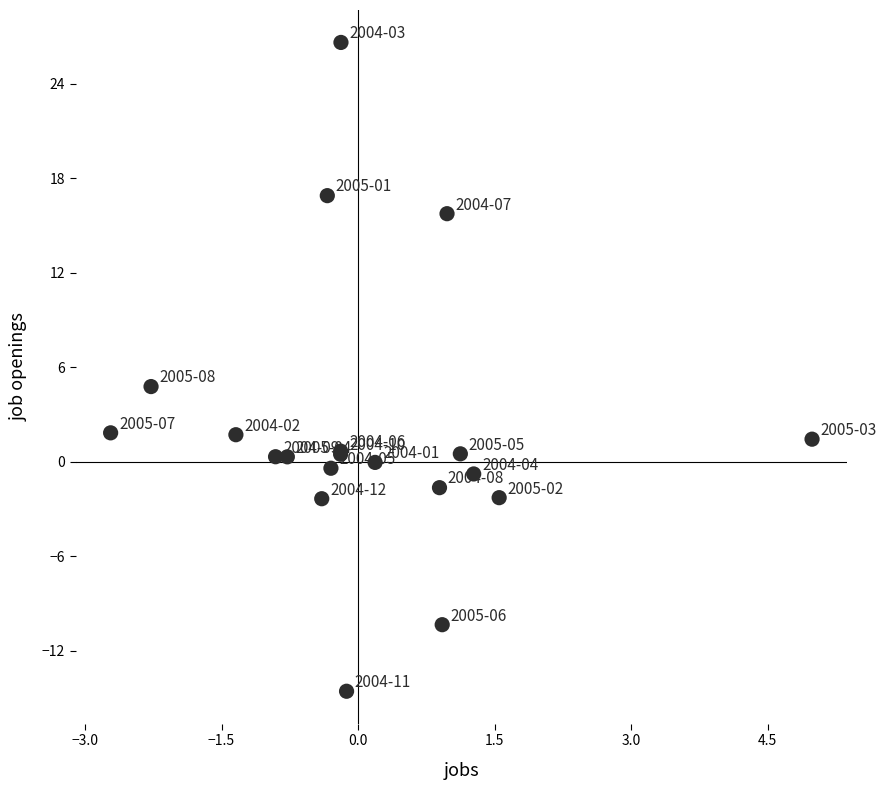

What Y value in the scatter plot is closest to 6?

4.8